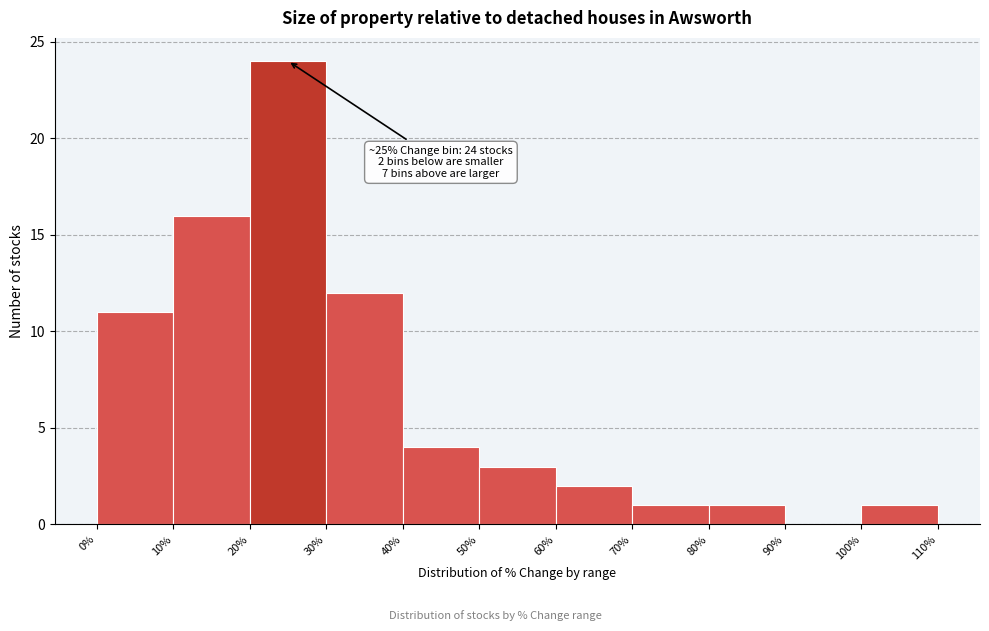

Over which range of the x-axis is the bar tallest?

20% to 30%